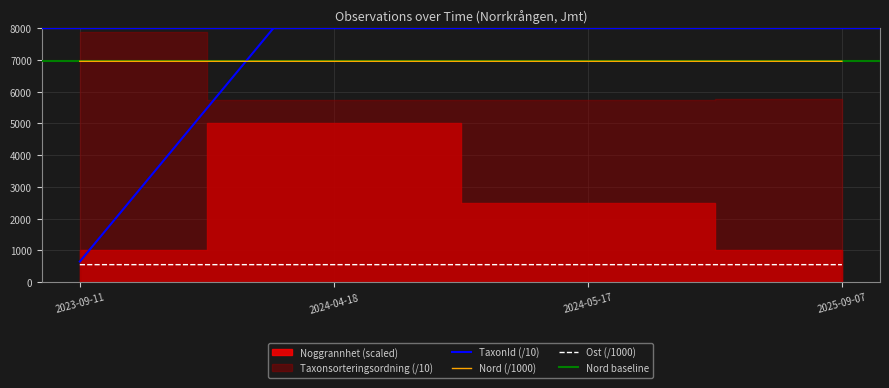

The value of Nord_mean at 2023-09-11 is 6960.3. True or false?

True